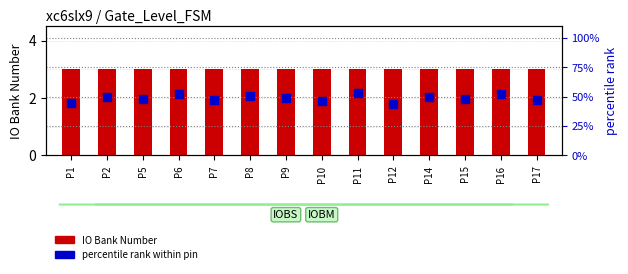

Which series reaches the minimum Y coordinate?

IO Bank Number